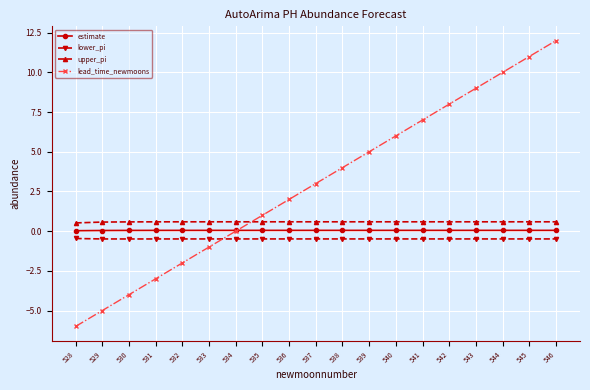

What is the difference between the highest and lowest values at 536?

2.5